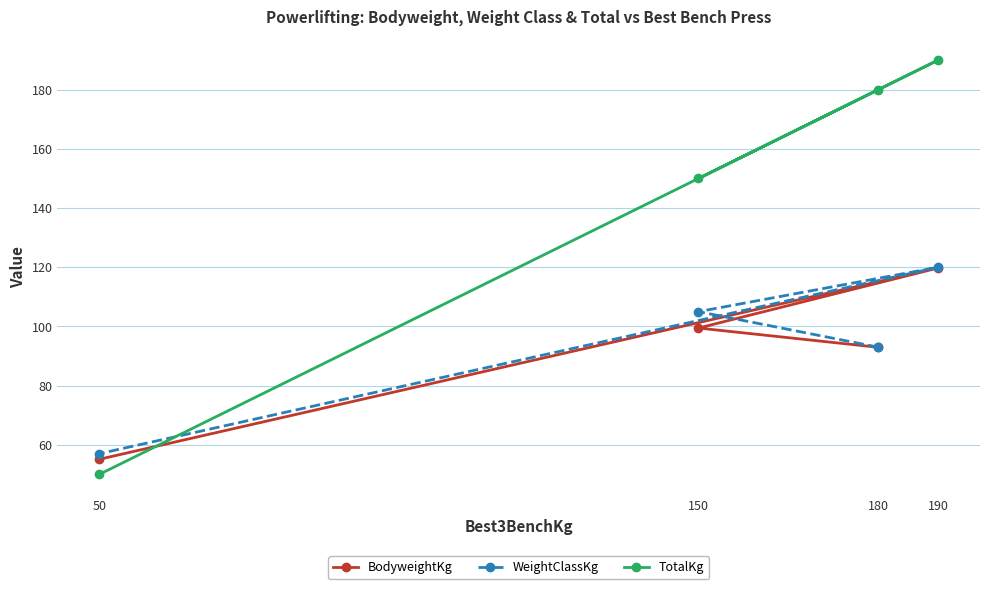

Is it true that BodyweightKg equals 93.0 at 180?

True